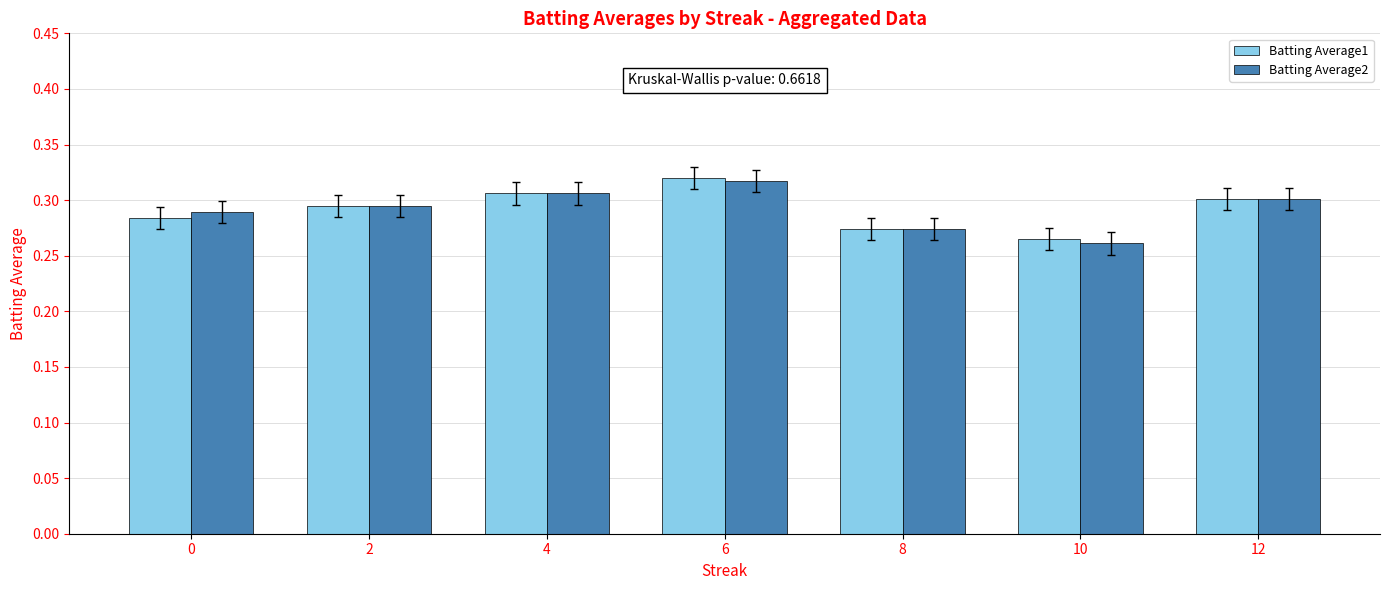

Count the number of data series in this chart.

2